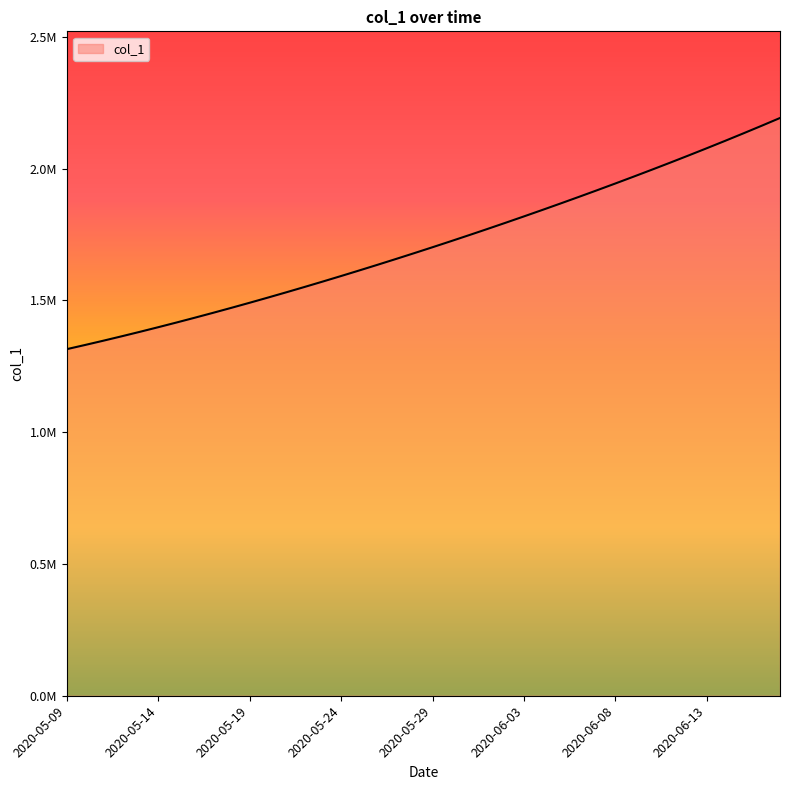

List the labels in order of value, largest first.

2020-06-17, 2020-06-16, 2020-06-15, 2020-06-14, 2020-06-13, 2020-06-12, 2020-06-11, 2020-06-10, 2020-06-09, 2020-06-08, 2020-06-07, 2020-06-06, 2020-06-05, 2020-06-04, 2020-06-03, 2020-06-02, 2020-06-01, 2020-05-31, 2020-05-30, 2020-05-29, 2020-05-28, 2020-05-27, 2020-05-26, 2020-05-25, 2020-05-24, 2020-05-23, 2020-05-22, 2020-05-21, 2020-05-20, 2020-05-19, 2020-05-18, 2020-05-17, 2020-05-16, 2020-05-15, 2020-05-14, 2020-05-13, 2020-05-12, 2020-05-11, 2020-05-10, 2020-05-09